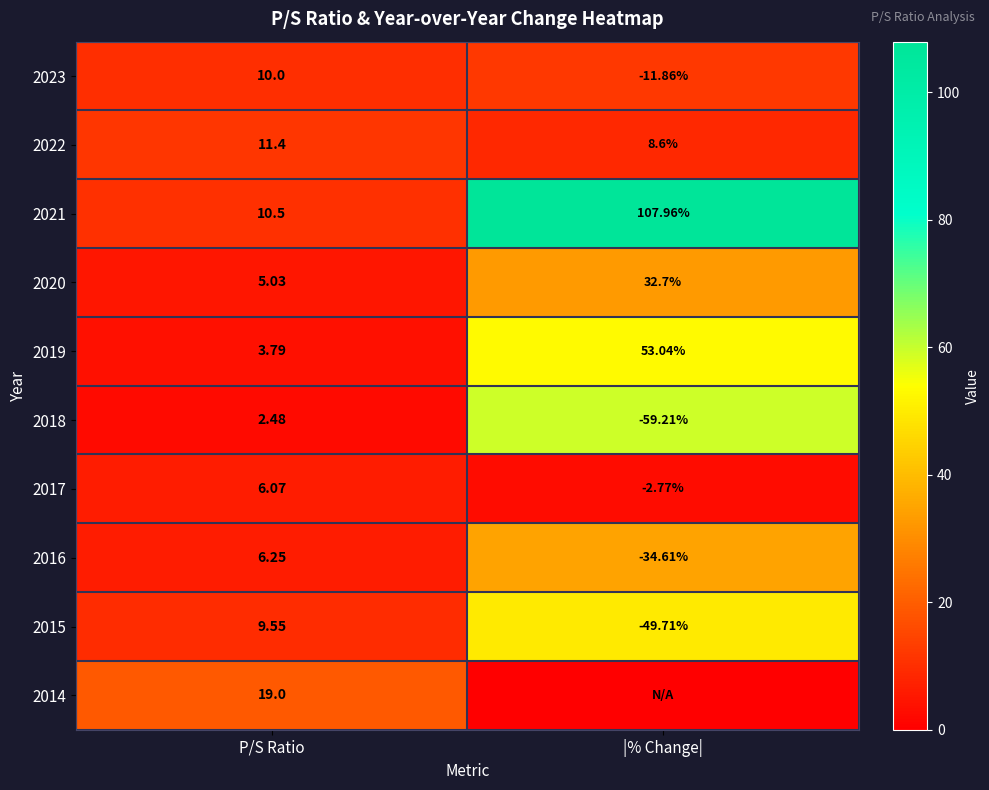

Rank the categories by 2022 value from lowest to highest.

|% Change|, P/S Ratio